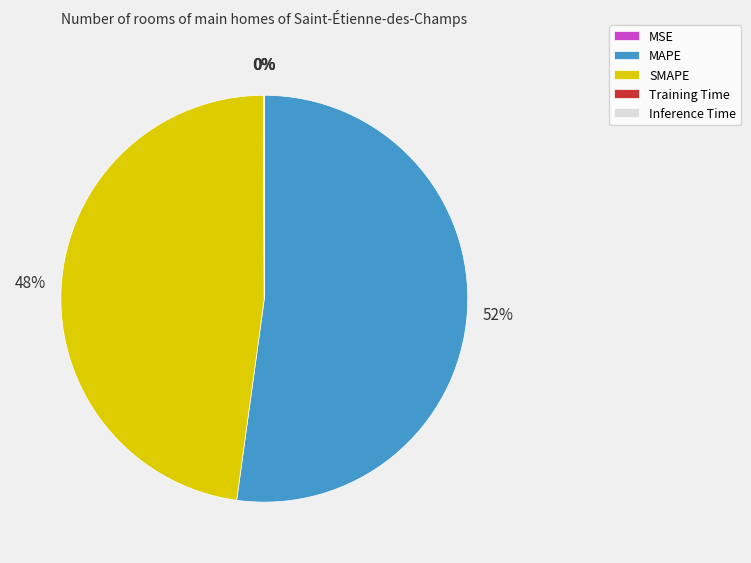

Which slice is the largest?

MAPE